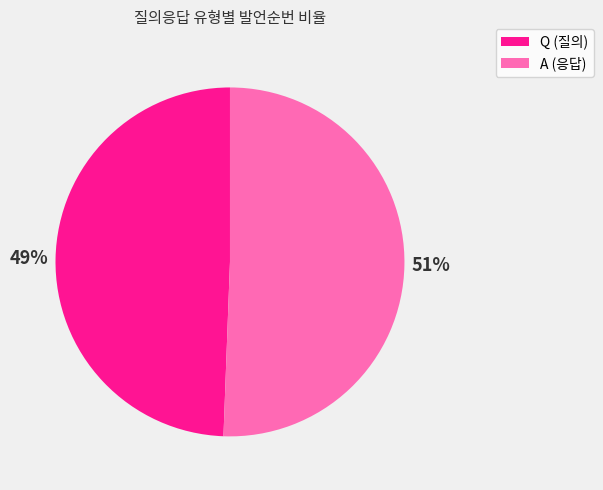

To the nearest percent, what is the average slice percentage?

50%